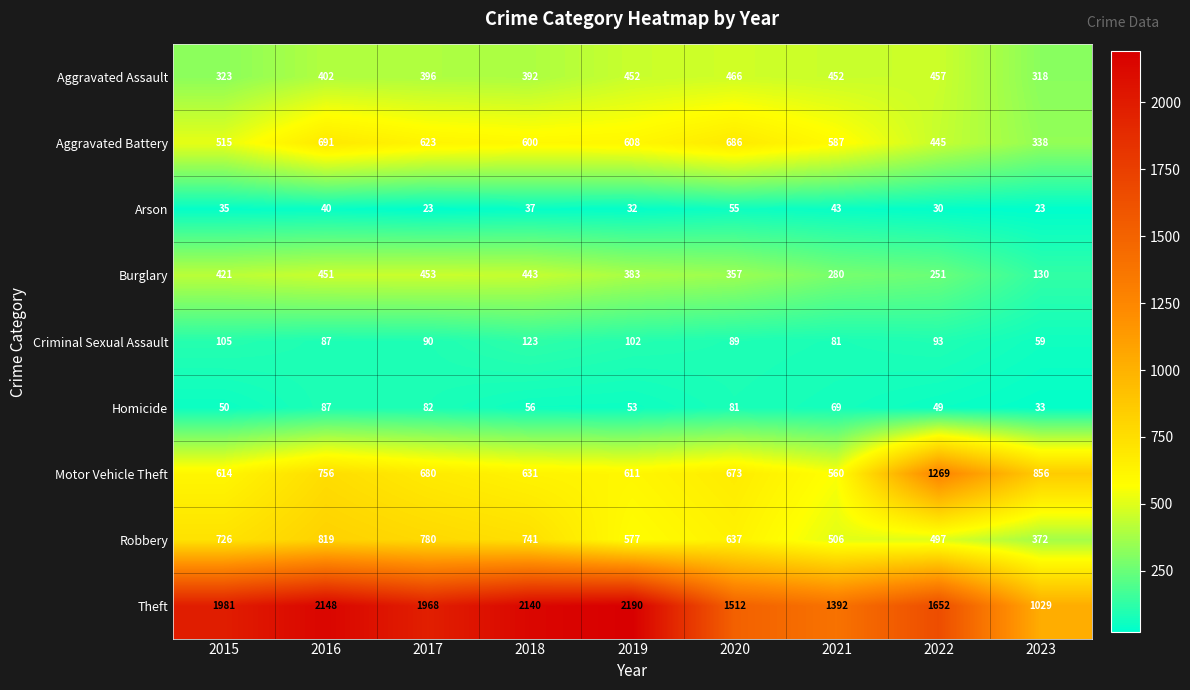

What is the difference between the second highest and minimum values in the Robbery series?

408